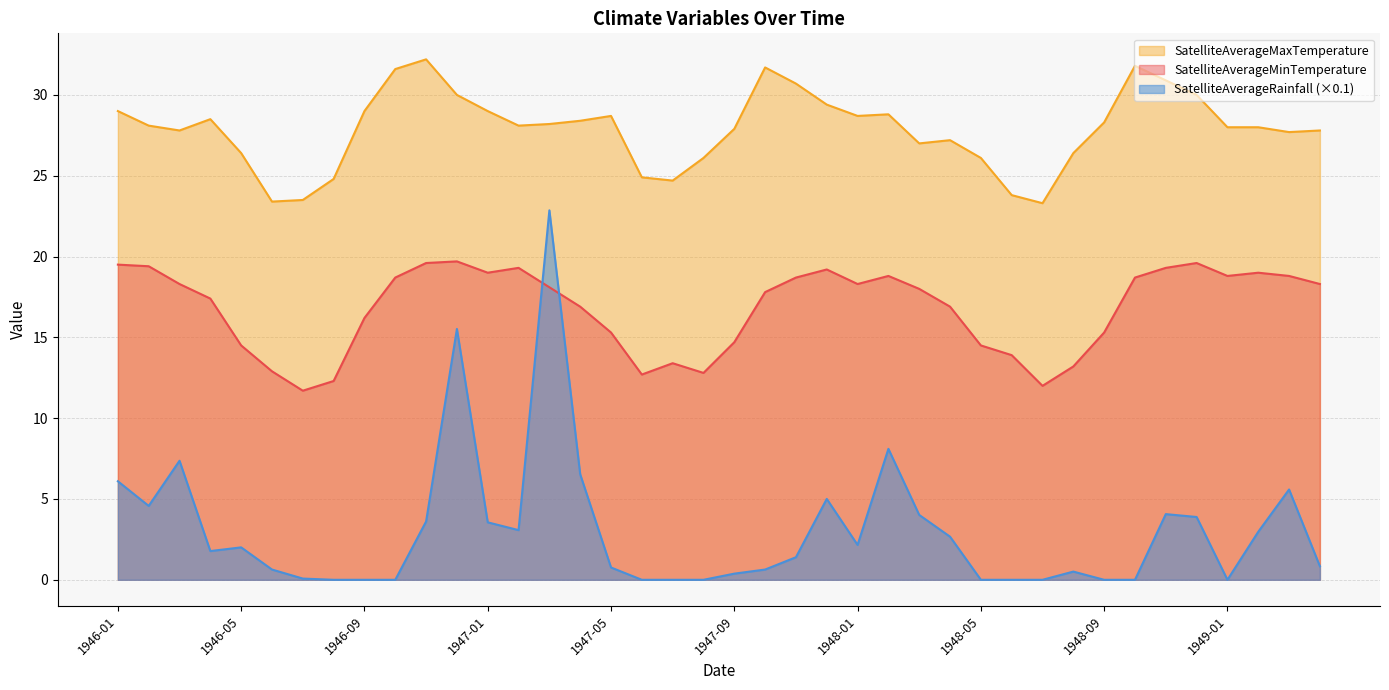

List the series in order of their overall mean, highest first.

SatelliteAverageMaxTemperature, SatelliteAverageMinTemperature, SatelliteAverageRainfall (×0.1)